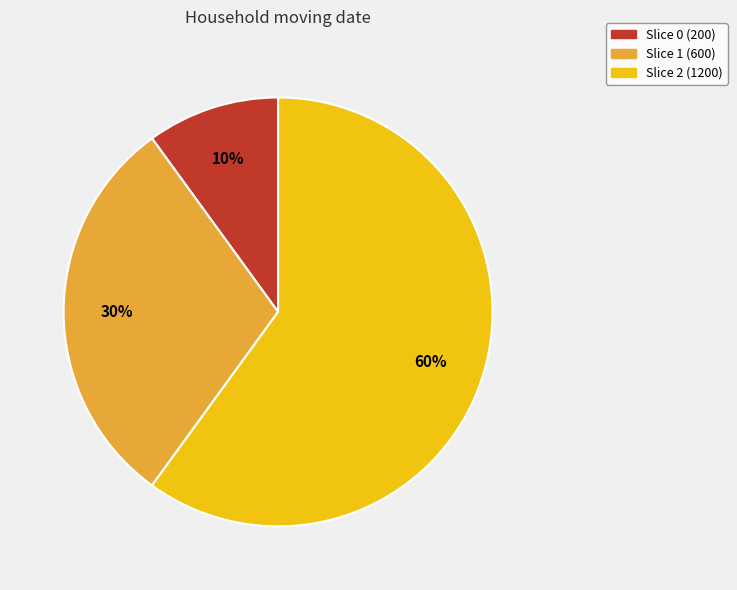

Is there any slice that represents more than half of the pie?

Yes